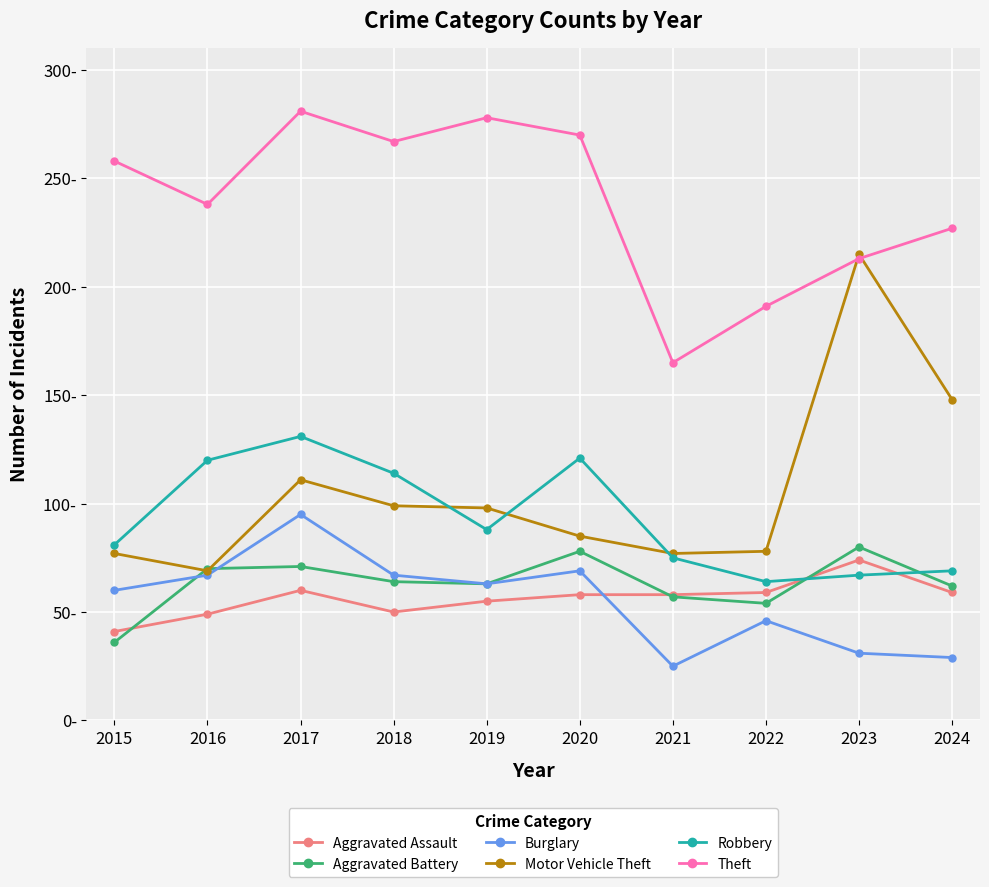

What is the difference between the Theft values at 2020 and 2023?

57